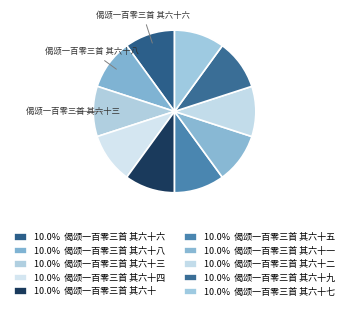

Which slice is the smallest?

偈颂一百零三首 其六十